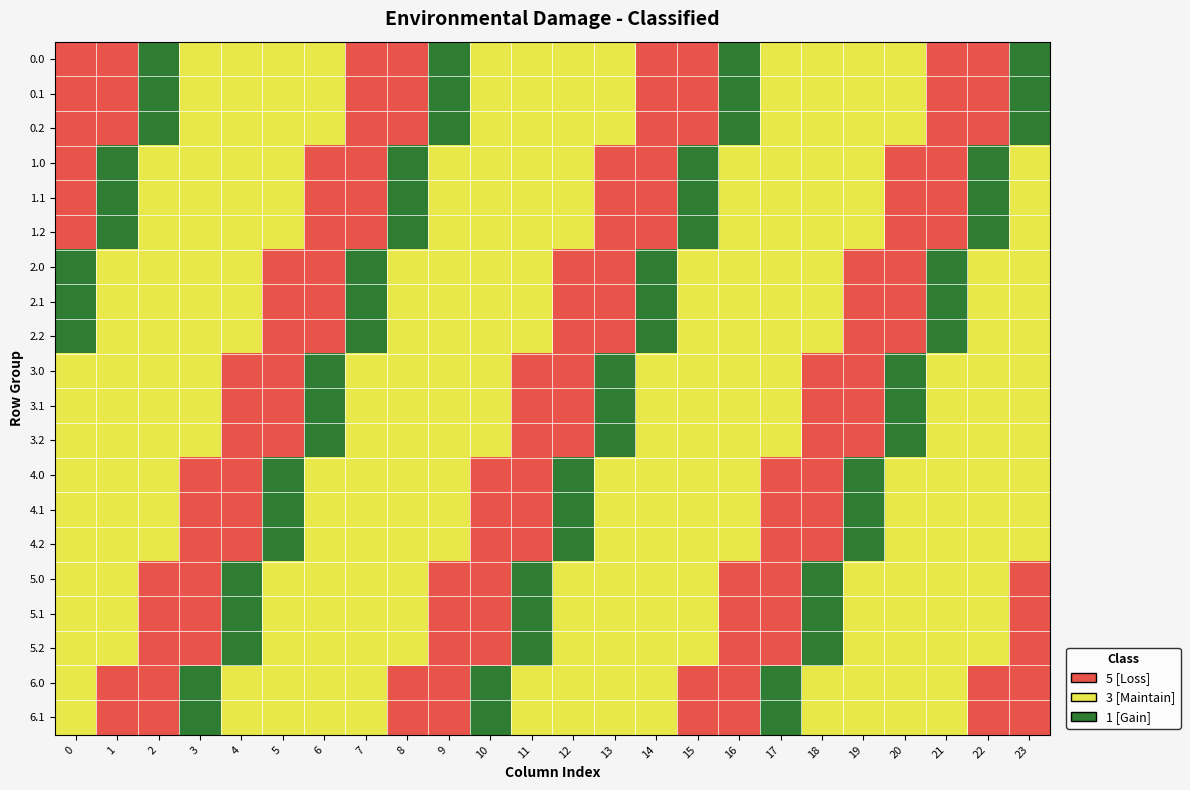

Reading right to left, transcribe all the data shown in this chart.

0.0: 23=1	22=5	21=5	20=3	19=3	18=3	17=3	16=1	15=5	14=5	13=3	12=3	11=3	10=3	9=1	8=5	7=5	6=3	5=3	4=3	3=3	2=1	1=5	0=5
0.1: 23=1	22=5	21=5	20=3	19=3	18=3	17=3	16=1	15=5	14=5	13=3	12=3	11=3	10=3	9=1	8=5	7=5	6=3	5=3	4=3	3=3	2=1	1=5	0=5
0.2: 23=1	22=5	21=5	20=3	19=3	18=3	17=3	16=1	15=5	14=5	13=3	12=3	11=3	10=3	9=1	8=5	7=5	6=3	5=3	4=3	3=3	2=1	1=5	0=5
1.0: 23=3	22=1	21=5	20=5	19=3	18=3	17=3	16=3	15=1	14=5	13=5	12=3	11=3	10=3	9=3	8=1	7=5	6=5	5=3	4=3	3=3	2=3	1=1	0=5
1.1: 23=3	22=1	21=5	20=5	19=3	18=3	17=3	16=3	15=1	14=5	13=5	12=3	11=3	10=3	9=3	8=1	7=5	6=5	5=3	4=3	3=3	2=3	1=1	0=5
1.2: 23=3	22=1	21=5	20=5	19=3	18=3	17=3	16=3	15=1	14=5	13=5	12=3	11=3	10=3	9=3	8=1	7=5	6=5	5=3	4=3	3=3	2=3	1=1	0=5
2.0: 23=3	22=3	21=1	20=5	19=5	18=3	17=3	16=3	15=3	14=1	13=5	12=5	11=3	10=3	9=3	8=3	7=1	6=5	5=5	4=3	3=3	2=3	1=3	0=1
2.1: 23=3	22=3	21=1	20=5	19=5	18=3	17=3	16=3	15=3	14=1	13=5	12=5	11=3	10=3	9=3	8=3	7=1	6=5	5=5	4=3	3=3	2=3	1=3	0=1
2.2: 23=3	22=3	21=1	20=5	19=5	18=3	17=3	16=3	15=3	14=1	13=5	12=5	11=3	10=3	9=3	8=3	7=1	6=5	5=5	4=3	3=3	2=3	1=3	0=1
3.0: 23=3	22=3	21=3	20=1	19=5	18=5	17=3	16=3	15=3	14=3	13=1	12=5	11=5	10=3	9=3	8=3	7=3	6=1	5=5	4=5	3=3	2=3	1=3	0=3
3.1: 23=3	22=3	21=3	20=1	19=5	18=5	17=3	16=3	15=3	14=3	13=1	12=5	11=5	10=3	9=3	8=3	7=3	6=1	5=5	4=5	3=3	2=3	1=3	0=3
3.2: 23=3	22=3	21=3	20=1	19=5	18=5	17=3	16=3	15=3	14=3	13=1	12=5	11=5	10=3	9=3	8=3	7=3	6=1	5=5	4=5	3=3	2=3	1=3	0=3
4.0: 23=3	22=3	21=3	20=3	19=1	18=5	17=5	16=3	15=3	14=3	13=3	12=1	11=5	10=5	9=3	8=3	7=3	6=3	5=1	4=5	3=5	2=3	1=3	0=3
4.1: 23=3	22=3	21=3	20=3	19=1	18=5	17=5	16=3	15=3	14=3	13=3	12=1	11=5	10=5	9=3	8=3	7=3	6=3	5=1	4=5	3=5	2=3	1=3	0=3
4.2: 23=3	22=3	21=3	20=3	19=1	18=5	17=5	16=3	15=3	14=3	13=3	12=1	11=5	10=5	9=3	8=3	7=3	6=3	5=1	4=5	3=5	2=3	1=3	0=3
5.0: 23=5	22=3	21=3	20=3	19=3	18=1	17=5	16=5	15=3	14=3	13=3	12=3	11=1	10=5	9=5	8=3	7=3	6=3	5=3	4=1	3=5	2=5	1=3	0=3
5.1: 23=5	22=3	21=3	20=3	19=3	18=1	17=5	16=5	15=3	14=3	13=3	12=3	11=1	10=5	9=5	8=3	7=3	6=3	5=3	4=1	3=5	2=5	1=3	0=3
5.2: 23=5	22=3	21=3	20=3	19=3	18=1	17=5	16=5	15=3	14=3	13=3	12=3	11=1	10=5	9=5	8=3	7=3	6=3	5=3	4=1	3=5	2=5	1=3	0=3
6.0: 23=5	22=5	21=3	20=3	19=3	18=3	17=1	16=5	15=5	14=3	13=3	12=3	11=3	10=1	9=5	8=5	7=3	6=3	5=3	4=3	3=1	2=5	1=5	0=3
6.1: 23=5	22=5	21=3	20=3	19=3	18=3	17=1	16=5	15=5	14=3	13=3	12=3	11=3	10=1	9=5	8=5	7=3	6=3	5=3	4=3	3=1	2=5	1=5	0=3